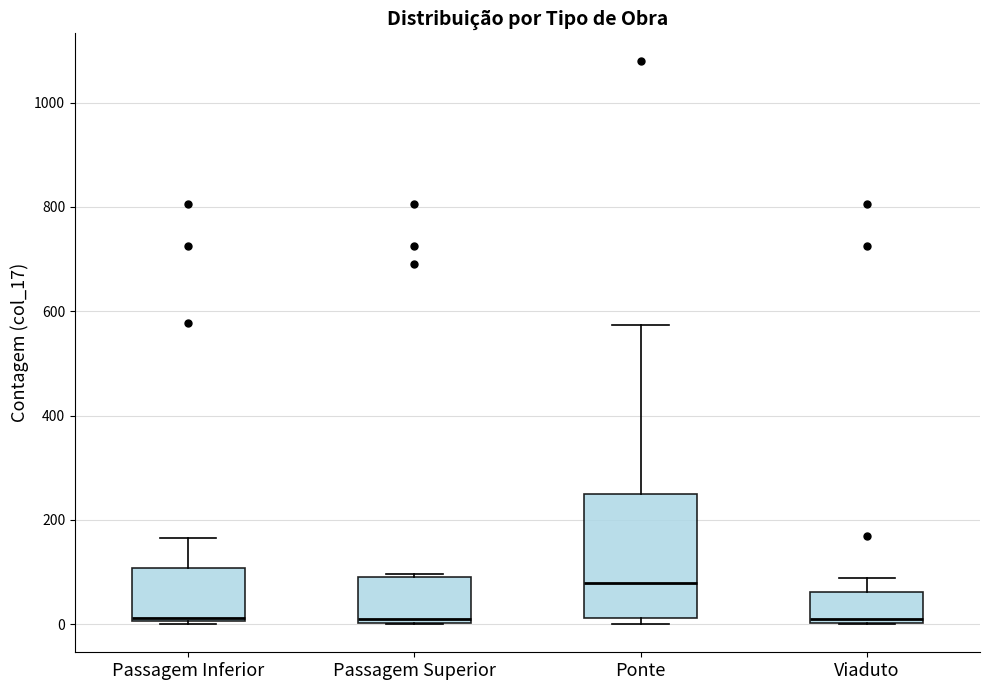

Reading left to right, read every box against the y-axis: the position of its median line, the range the box covers, and the ends of its whiskers. The values are not printed on the chart, so give them approximately, as read against the axis.

Passagem Inferior: median 20, box 0 to 100, whiskers 0 to 160
Passagem Superior: median 0 (just above the box's lower edge), box 0 to 100, whiskers 0 to 100 (just above the box's upper edge)
Ponte: median 80, box 20 to 260, whiskers 0 to 580
Viaduto: median 0 (just above the box's lower edge), box 0 to 60, whiskers 0 to 80